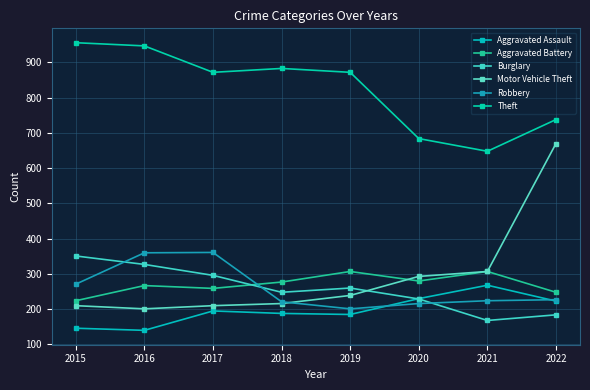

How many values in the Aggravated Battery series are below 277?

4